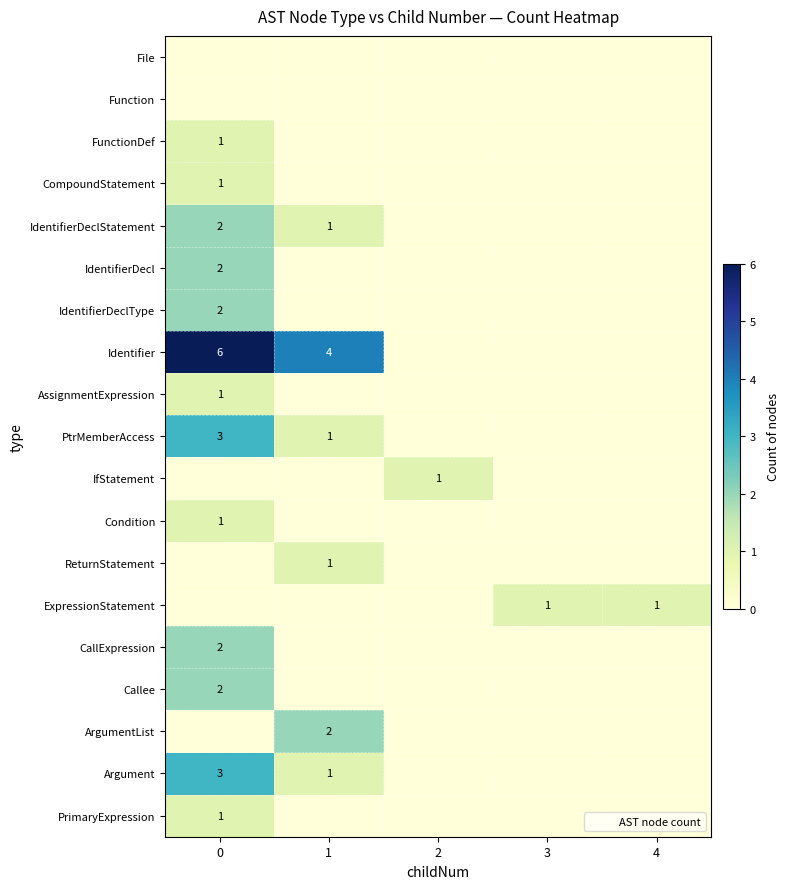

What is the total value across all series at 2?

1